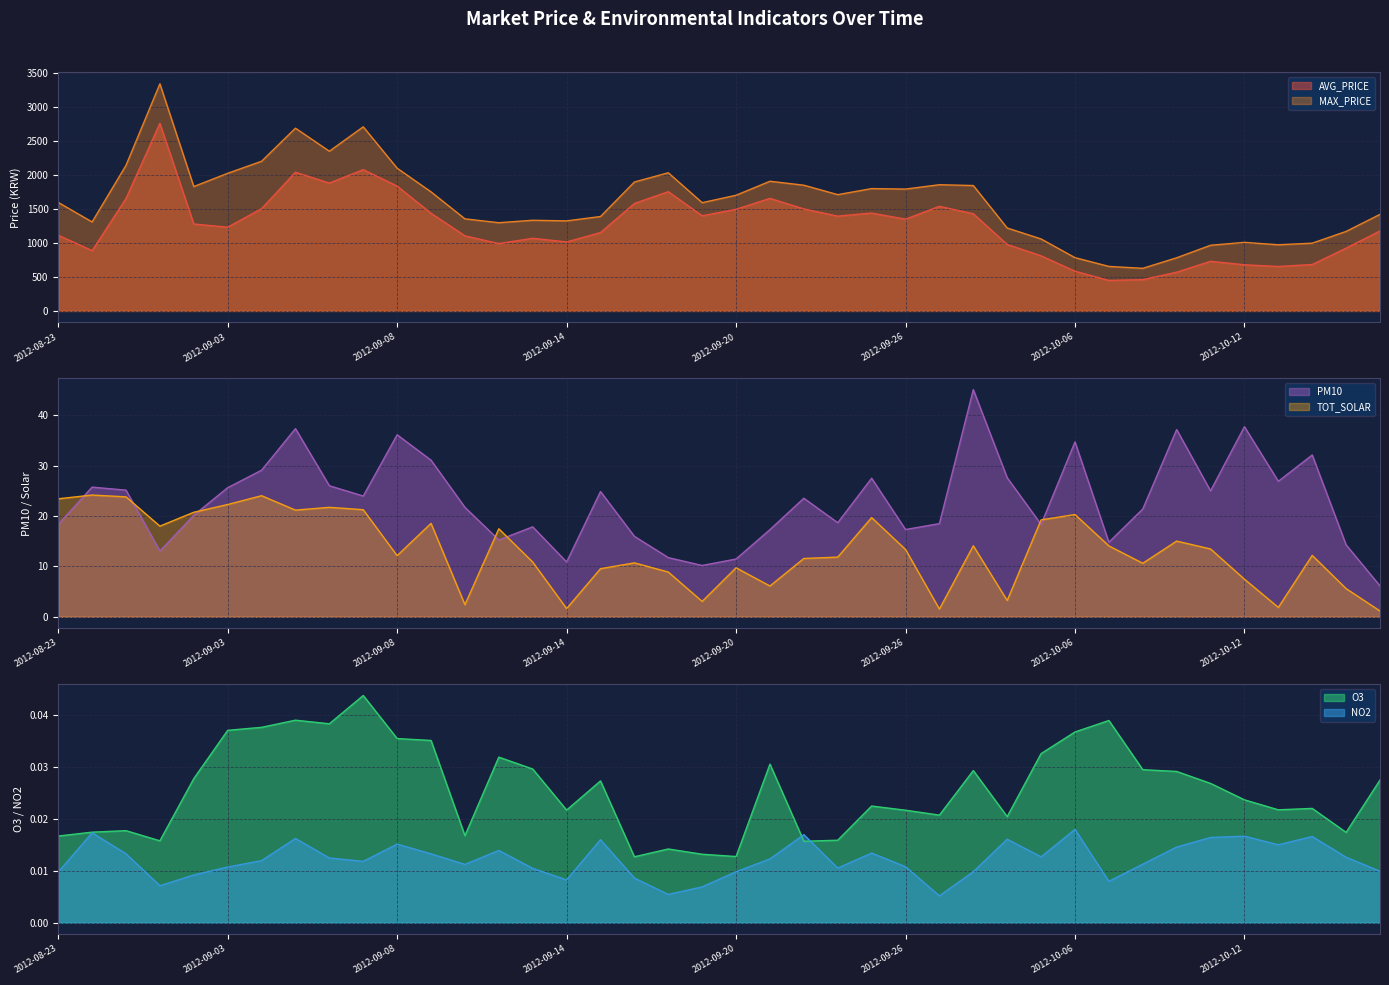

Reading left to right, transcribe all the data shown in this chart.

AVG_PRICE: 1114.0	887.0	1655.0	2760.0	1279.0	1232.0	1505.0	2041.0	1881.0	2079.0	1837.0	1437.0	1105.0	991.0	1069.0	1015.0	1153.0	1581.0	1755.0	1400.0	1496.0	1656.0	1501.0	1395.0	1440.0	1350.0	1539.0	1430.0	978.0	811.0	584.0	449.0	460.0	570.0	730.0	679.0	654.0	683.0	924.0	1177.0
MAX_PRICE: 1597.0	1309.0	2142.0	3342.0	1830.0	2025.0	2202.0	2689.0	2350.0	2709.0	2100.0	1752.0	1355.0	1298.0	1334.0	1325.0	1389.0	1897.0	2033.0	1593.0	1702.0	1908.0	1850.0	1711.0	1800.0	1793.0	1857.0	1845.0	1220.0	1059.0	784.0	655.0	627.0	782.0	966.0	1009.0	973.0	997.0	1170.0	1421.0
O3: 0.0	0.0	0.0	0.0	0.0	0.0	0.0	0.0	0.0	0.0	0.0	0.0	0.0	0.0	0.0	0.0	0.0	0.0	0.0	0.0	0.0	0.0	0.0	0.0	0.0	0.0	0.0	0.0	0.0	0.0	0.0	0.0	0.0	0.0	0.0	0.0	0.0	0.0	0.0	0.0
NO2: 0.0	0.0	0.0	0.0	0.0	0.0	0.0	0.0	0.0	0.0	0.0	0.0	0.0	0.0	0.0	0.0	0.0	0.0	0.0	0.0	0.0	0.0	0.0	0.0	0.0	0.0	0.0	0.0	0.0	0.0	0.0	0.0	0.0	0.0	0.0	0.0	0.0	0.0	0.0	0.0
PM10: 18.3	25.7	25.1	13.1	20.2	25.6	29.1	37.3	26.0	24.0	36.1	31.1	21.7	15.2	17.8	10.9	24.9	16.0	11.7	10.2	11.5	17.3	23.5	18.7	27.5	17.3	18.5	45.1	27.6	18.3	34.7	14.8	21.4	37.2	25.0	37.7	26.9	32.1	14.3	6.1
TOT_SOLAR: 23.4	24.2	23.8	18.0	20.7	22.3	24.0	21.2	21.7	21.2	12.1	18.5	2.4	17.5	10.9	1.6	9.5	10.7	8.9	3.0	9.7	6.1	11.6	11.8	19.7	13.4	1.5	14.1	3.2	19.2	20.3	14.1	10.6	15.0	13.5	7.5	1.9	12.2	5.6	1.1